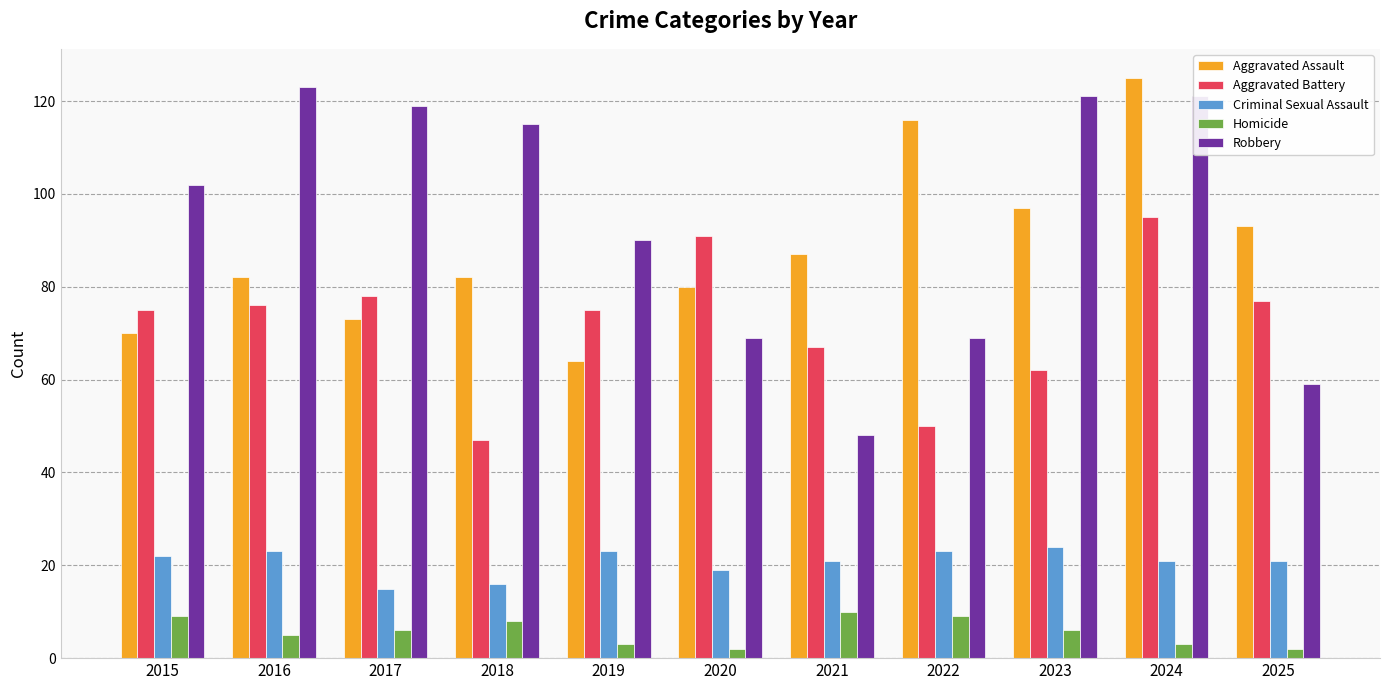

What are all the series names shown in the legend?

Aggravated Assault, Aggravated Battery, Criminal Sexual Assault, Homicide, Robbery